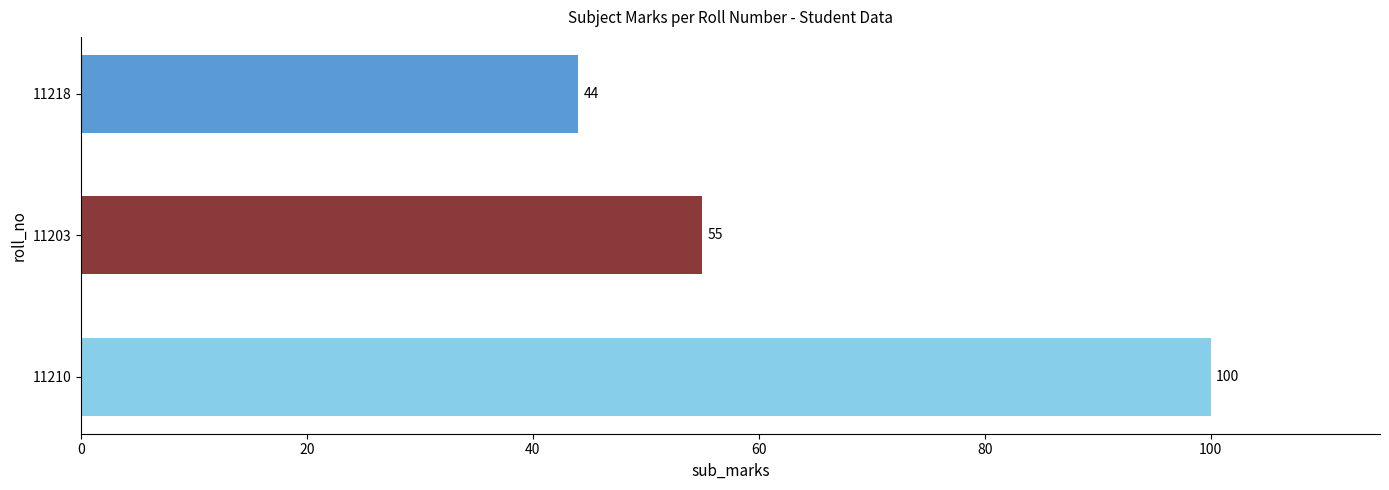

What is the average value?

66